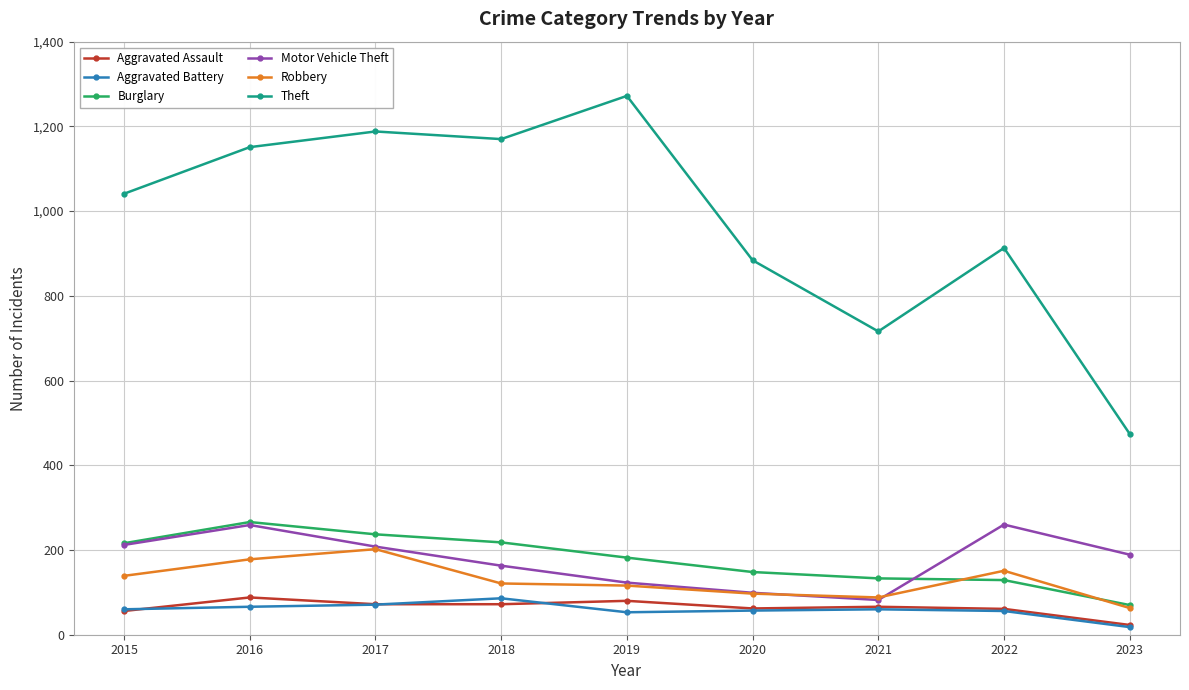

Which category has the lowest value in the Motor Vehicle Theft series?

2021